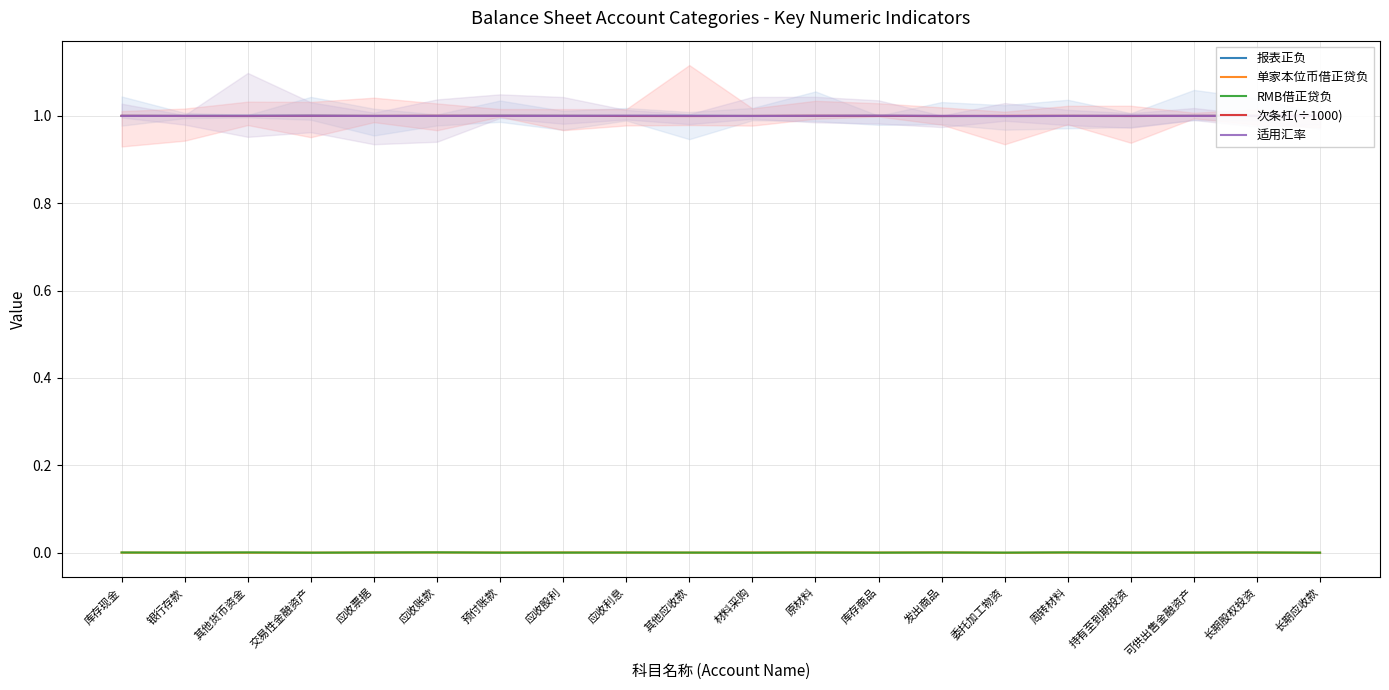

What is the difference between the highest and lowest values at 持有至到期投资?

1.0